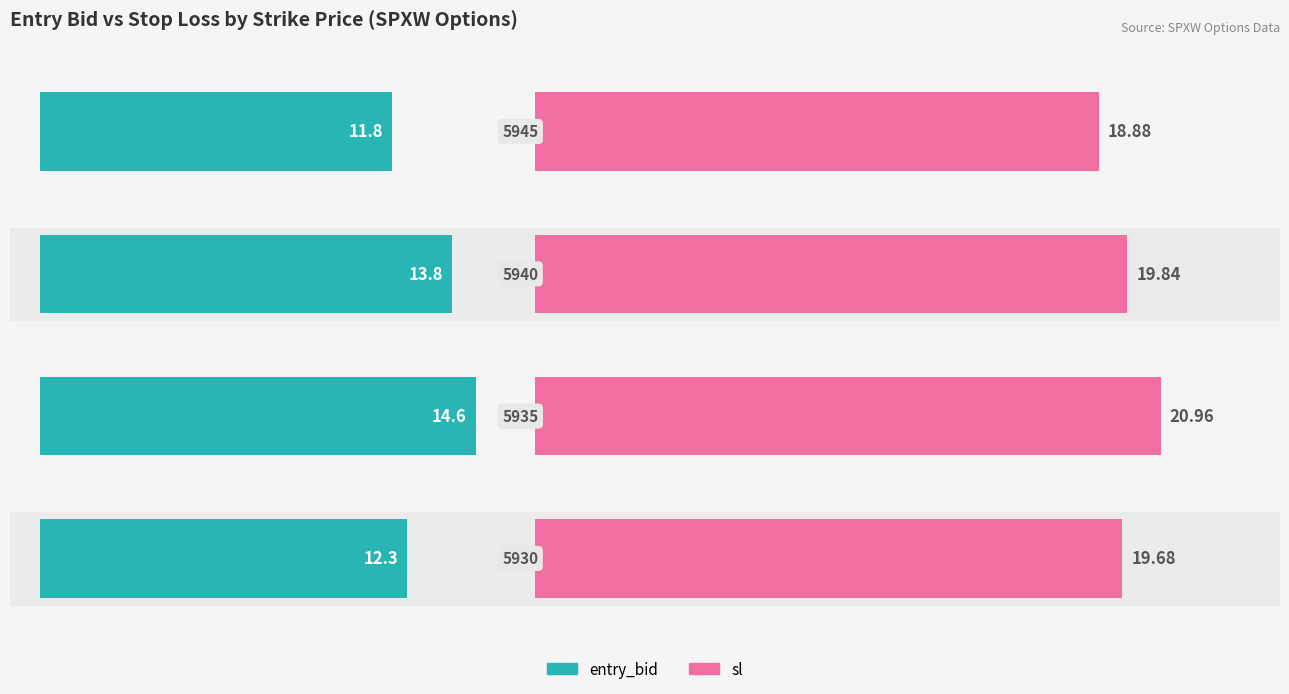

Which series changed the most between 2 and 3?

entry_bid